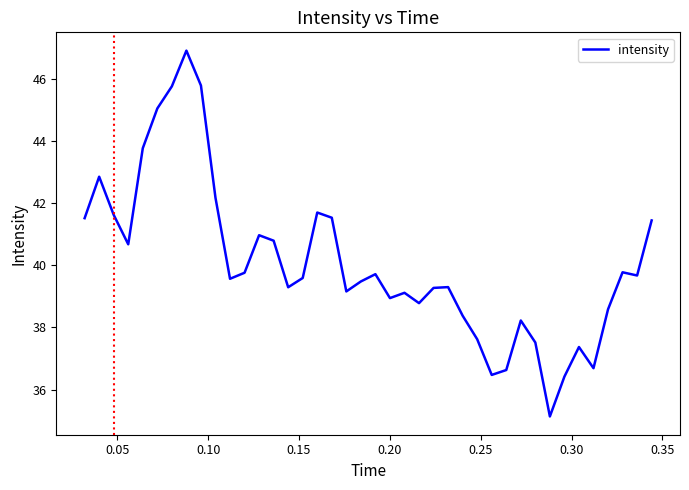

What is the minimum value shown in the chart?

35.1